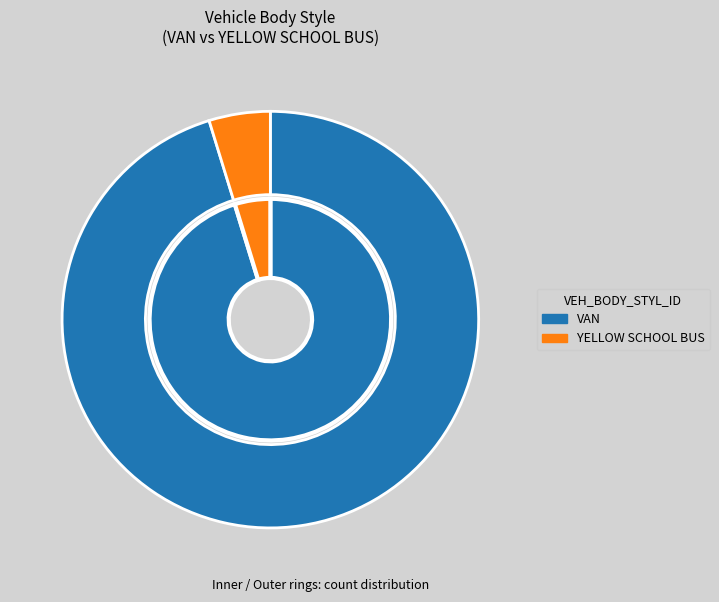

What percentage is the YELLOW SCHOOL BUS slice, to the nearest percent?

5%